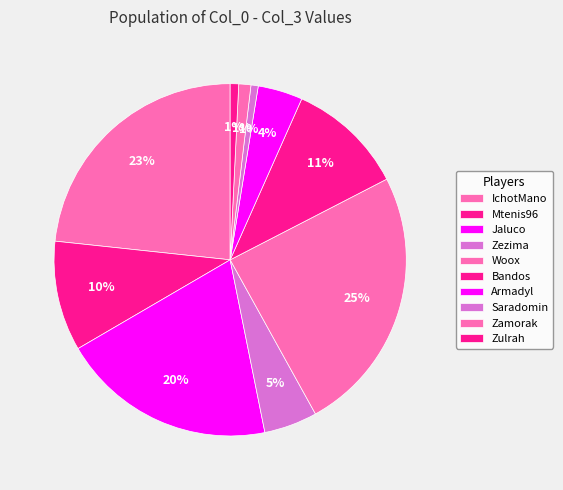

What percentage is the Saradomin slice, to the nearest percent?

1%